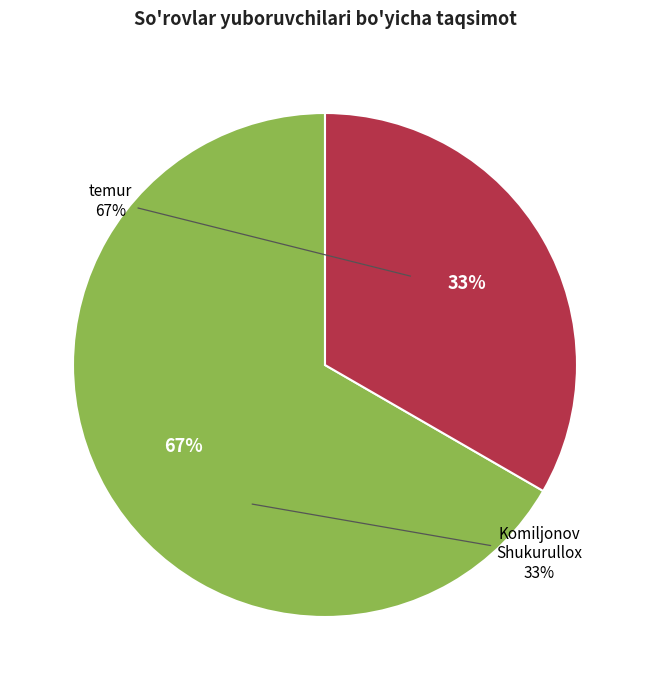

True or false: temur accounts for 67% of the total.

True